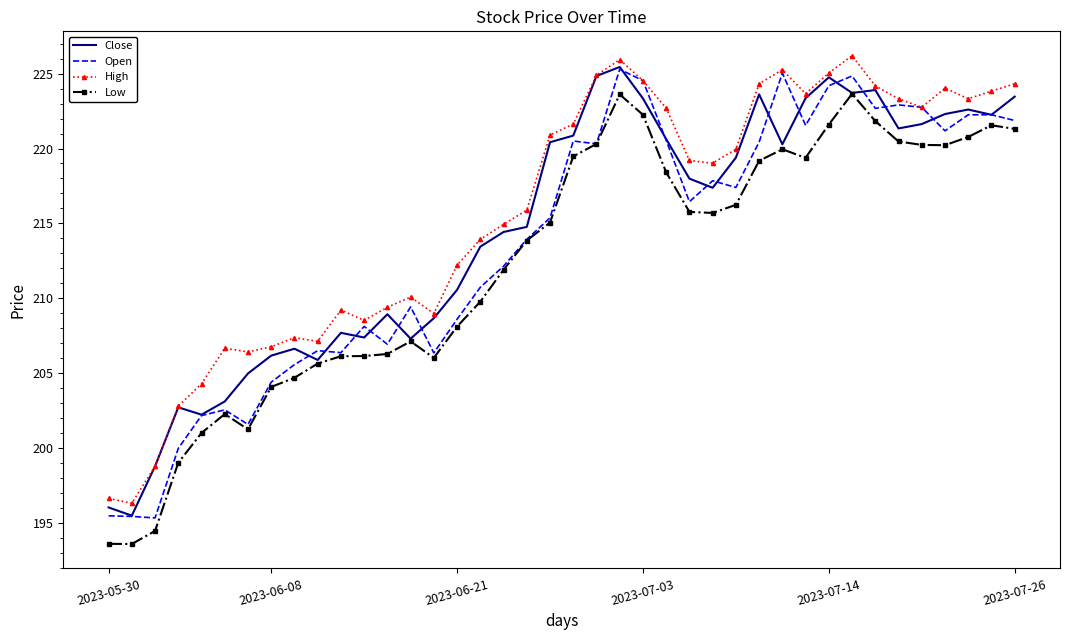

How many series are shown in this chart?

4